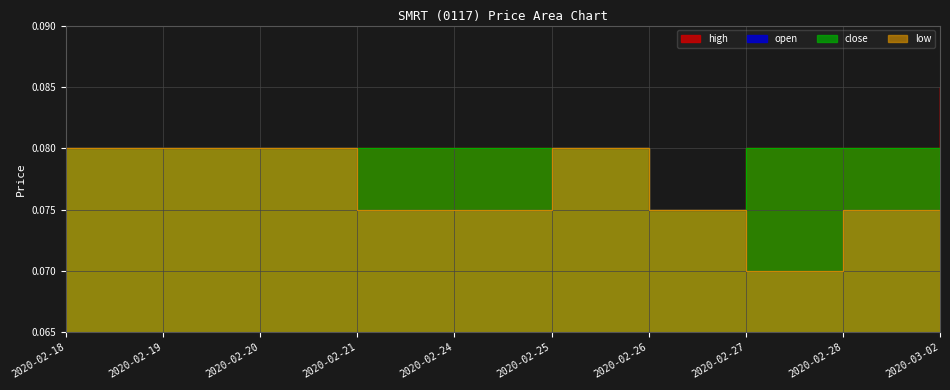

How many lines are shown in the chart?

4